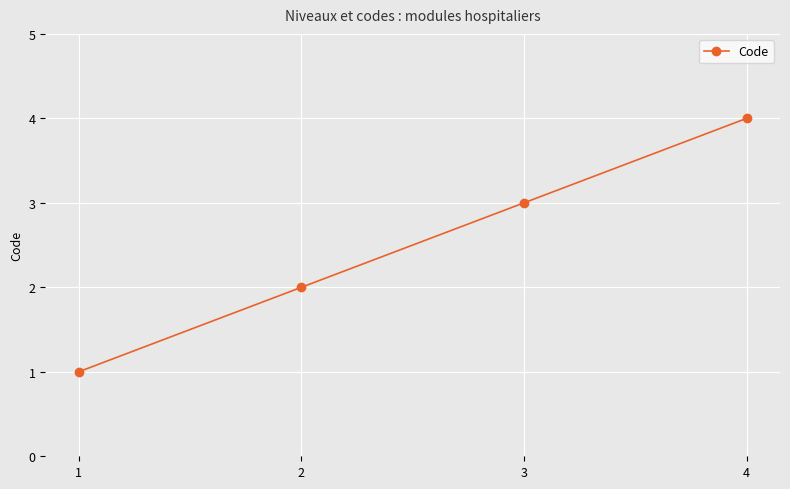

What is the difference between the second highest and minimum values?

2